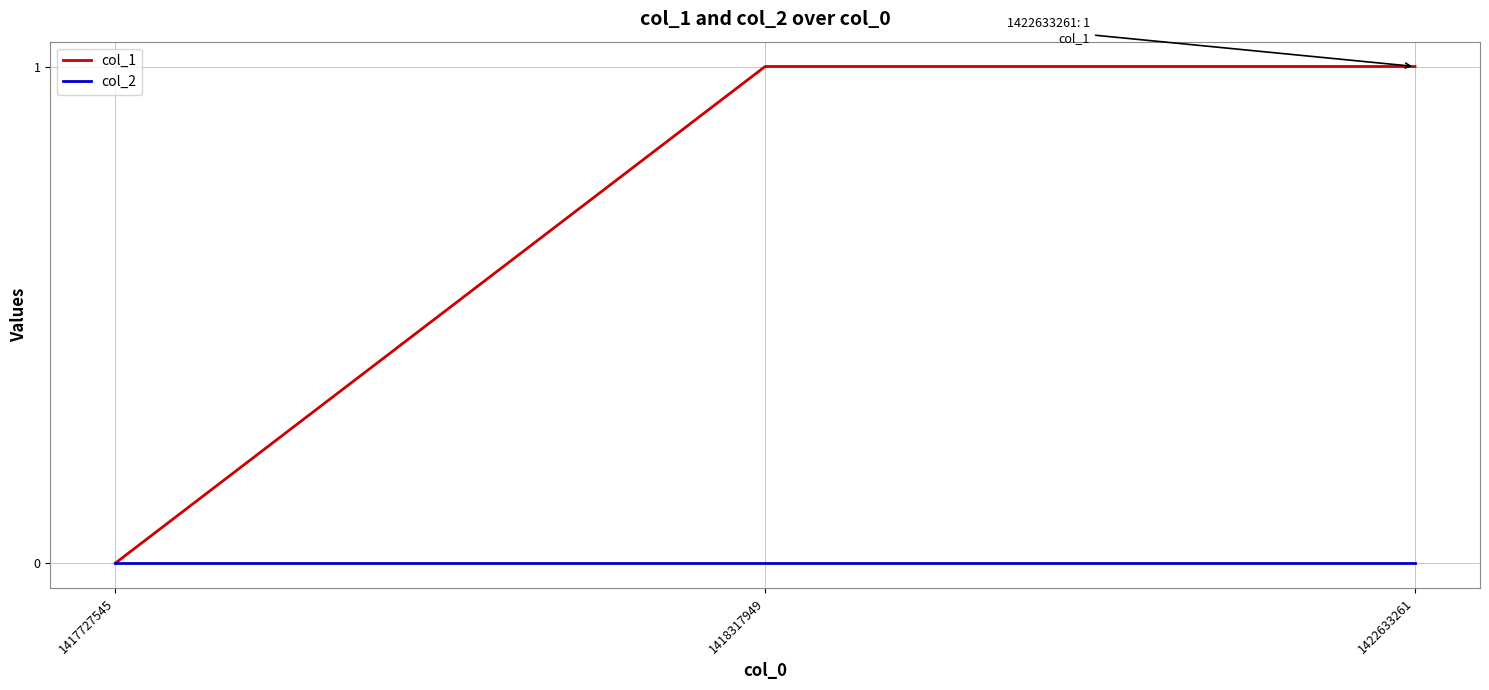

What is the total value across all series at 1418317949?

1